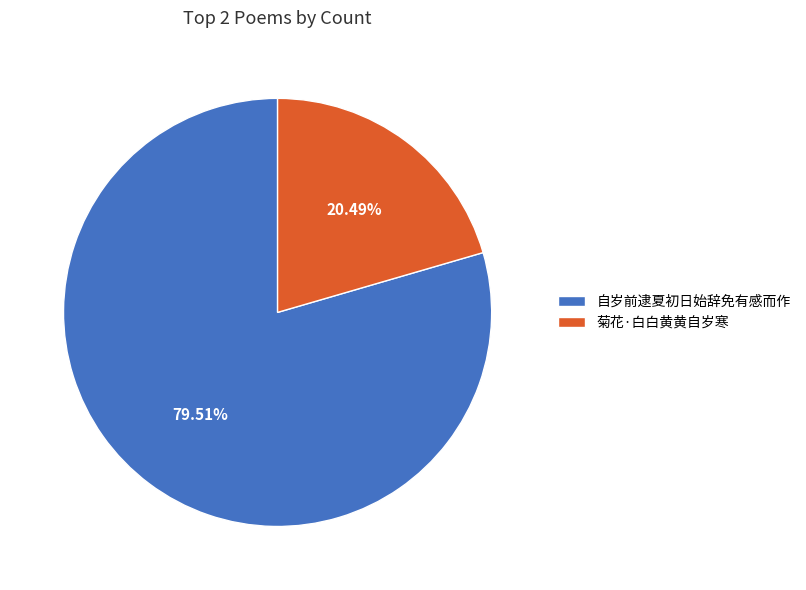

To the nearest percent, what is the difference between the 菊花·白白黄黄自岁寒 and 自岁前逮夏初日始辞免有感而作 slice percentages?

59%